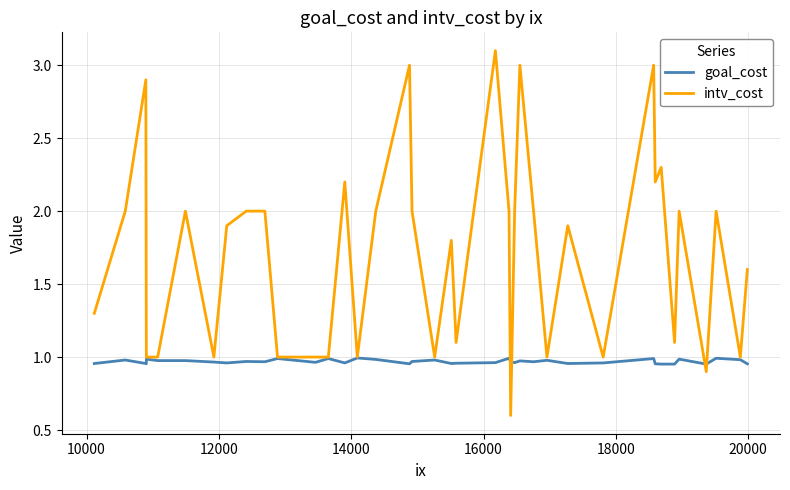

What is the maximum value shown in the chart?

3.1